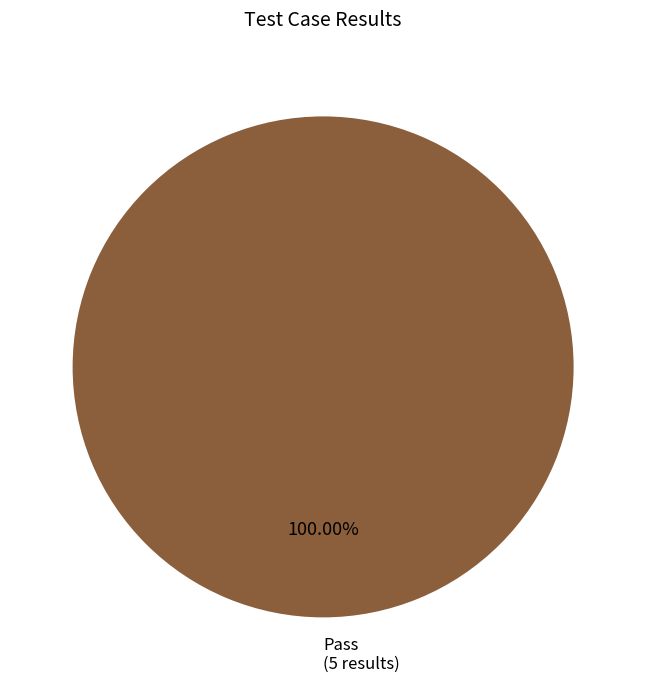

Does any single category account for the majority?

Yes